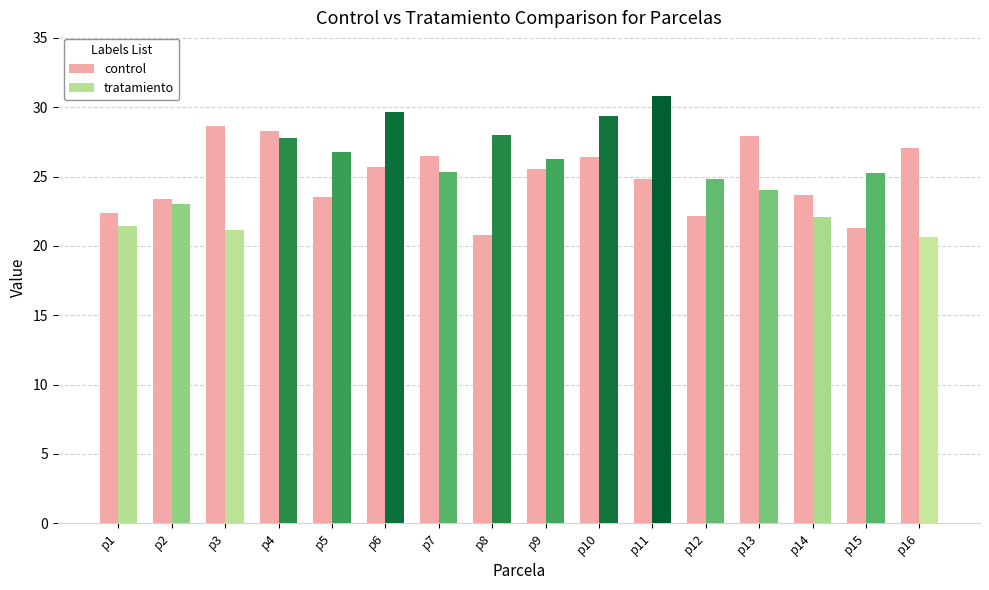

The control series shows 22.4 at p1. True or false?

True